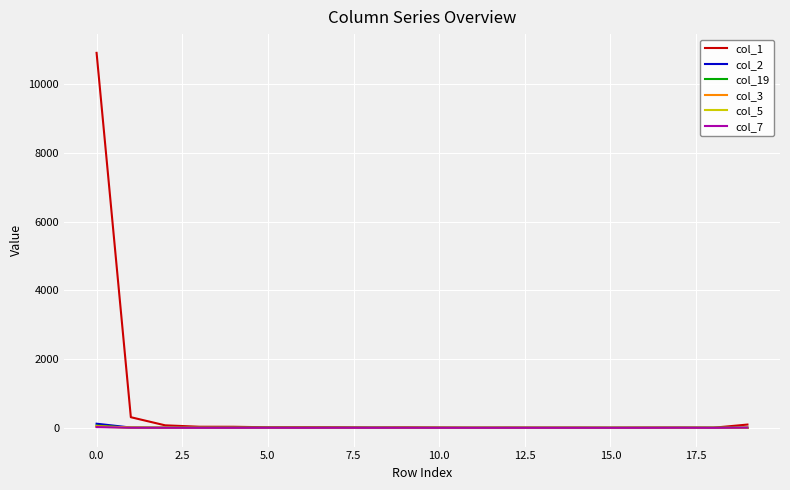

Which series has the widest spread of values?

col_1